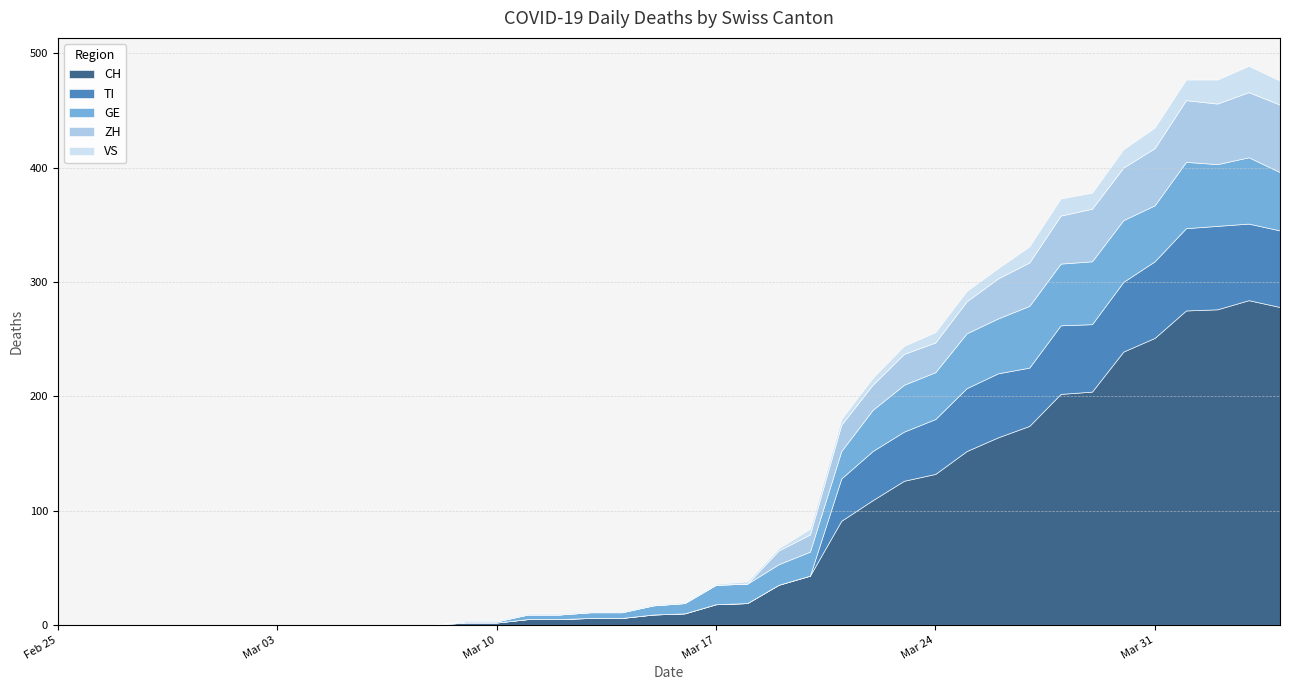

How many values in VS are above zero?

27